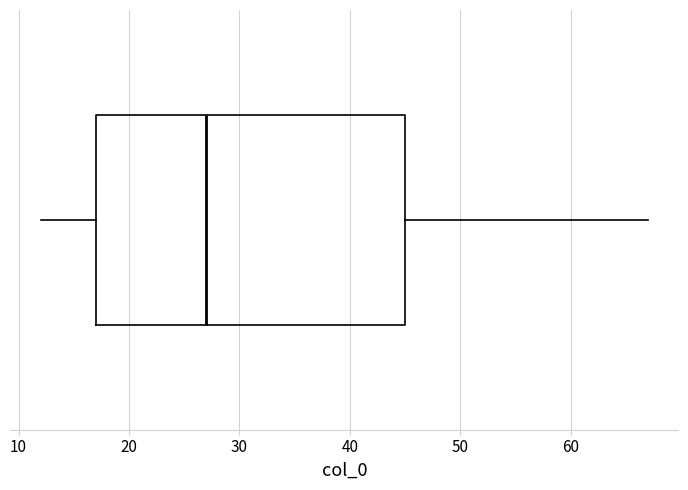

Transcribe this box plot: give where the median line is, the range the box spans, and where the two whiskers end, as read against the x-axis. The values are not printed on the chart, so give them approximately, as read against the axis.

median 27, box 17 to 45, whiskers 12 to 67